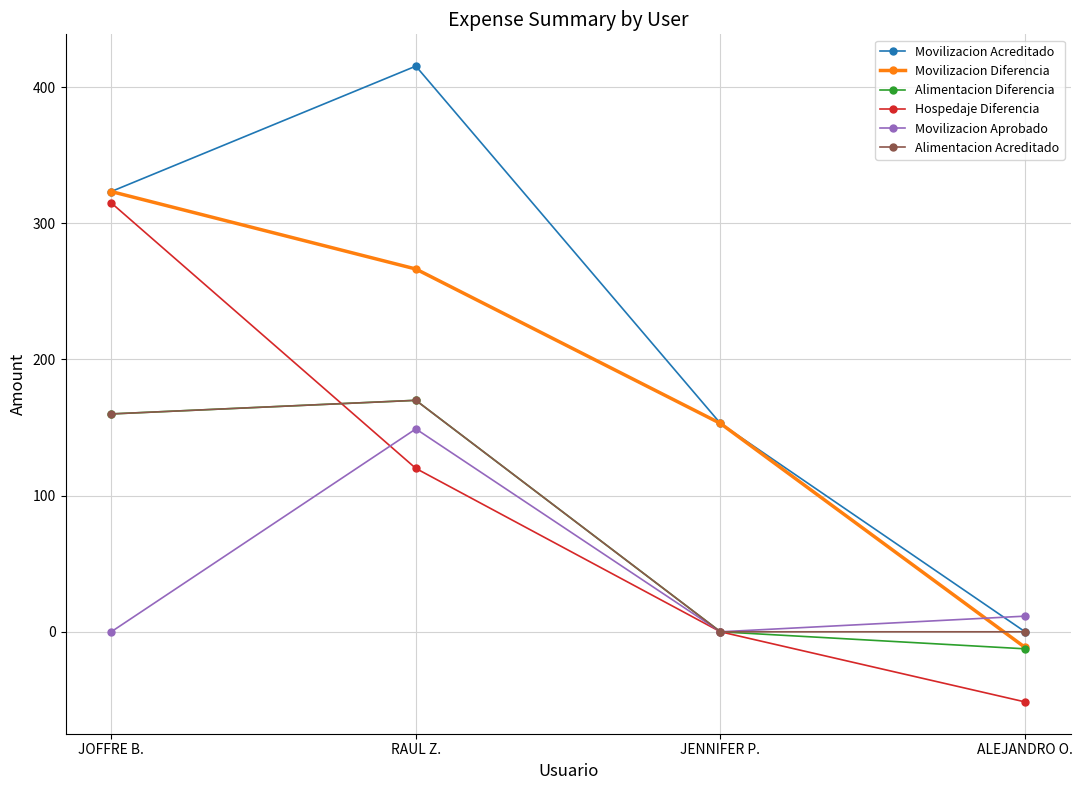

The Alimentacion Acreditado series shows 90.4 at RAUL Z.. True or false?

False